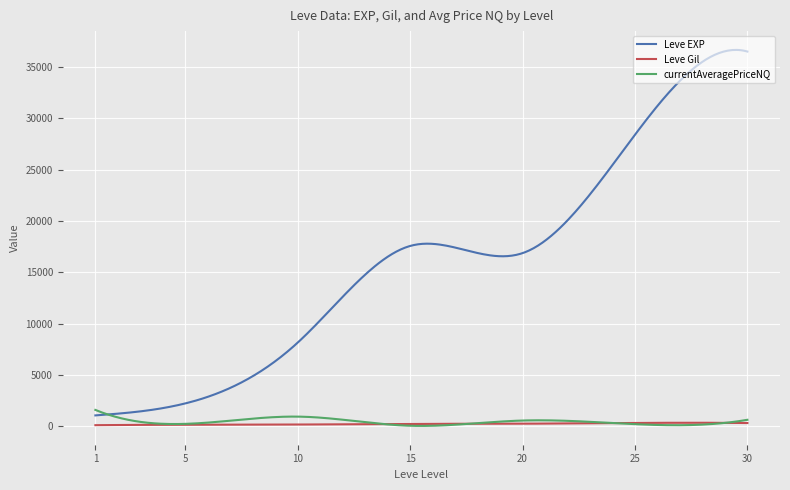

Which series has the largest range (max minus min)?

Leve EXP